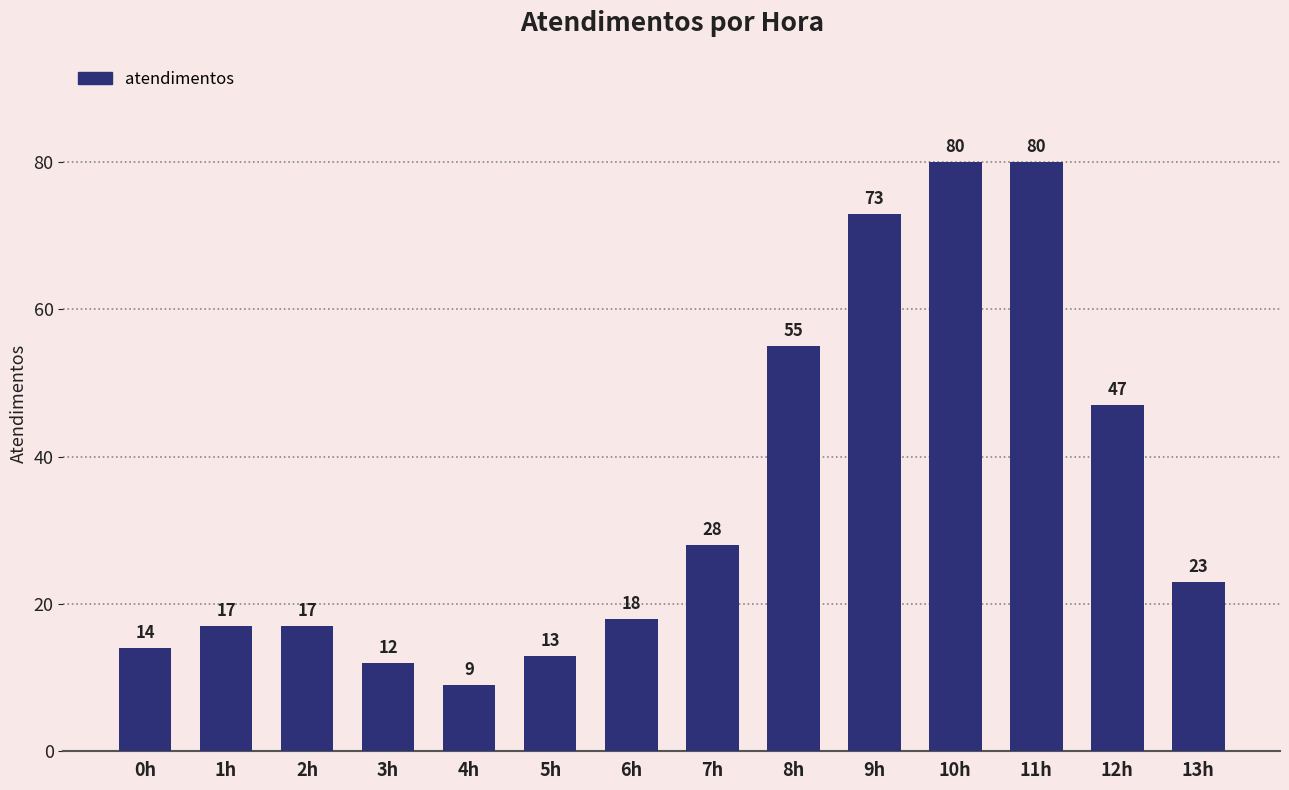

Does the chart contain stacked bars?

No